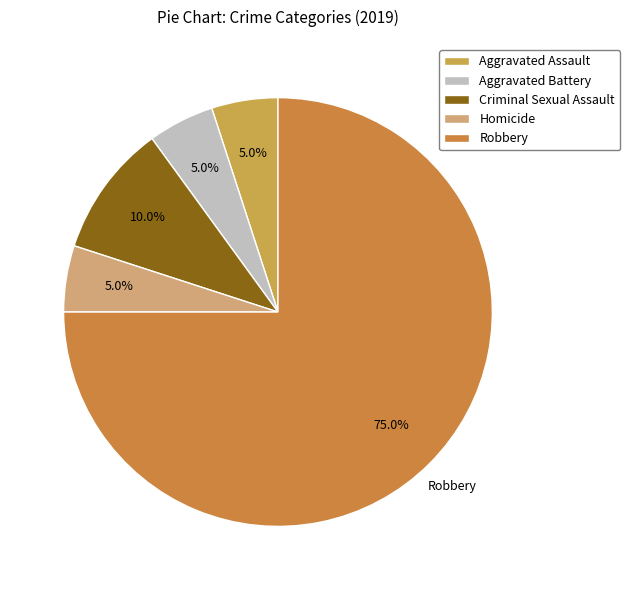

What is the largest slice in the pie chart?

Robbery